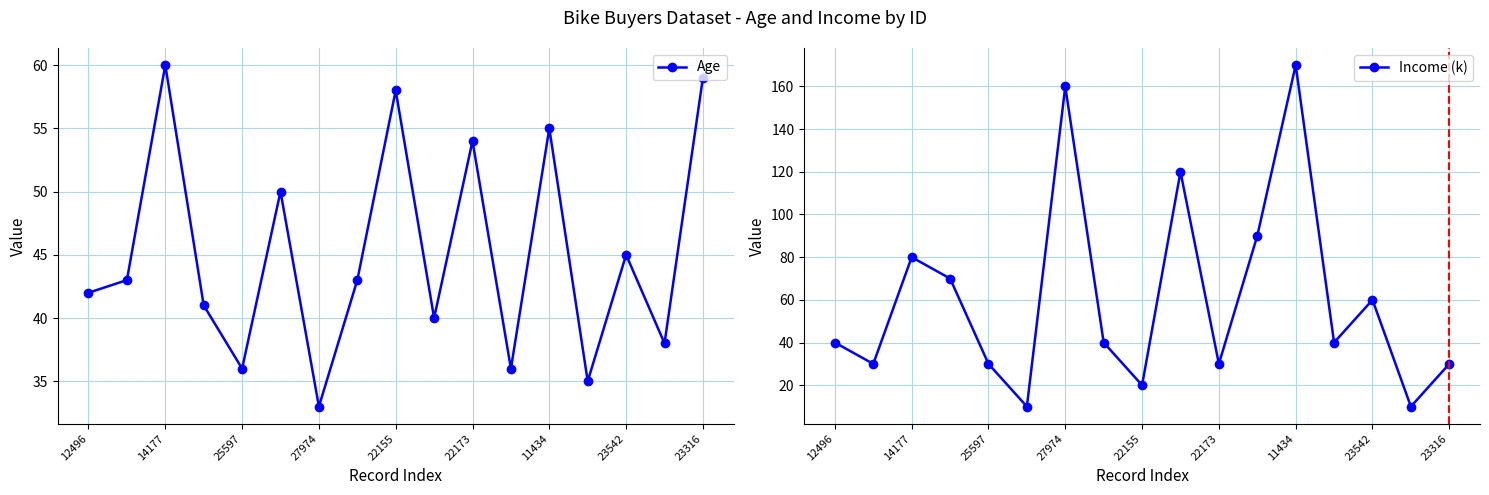

Rank the series by their average value, from highest to lowest.

Income (k), Age